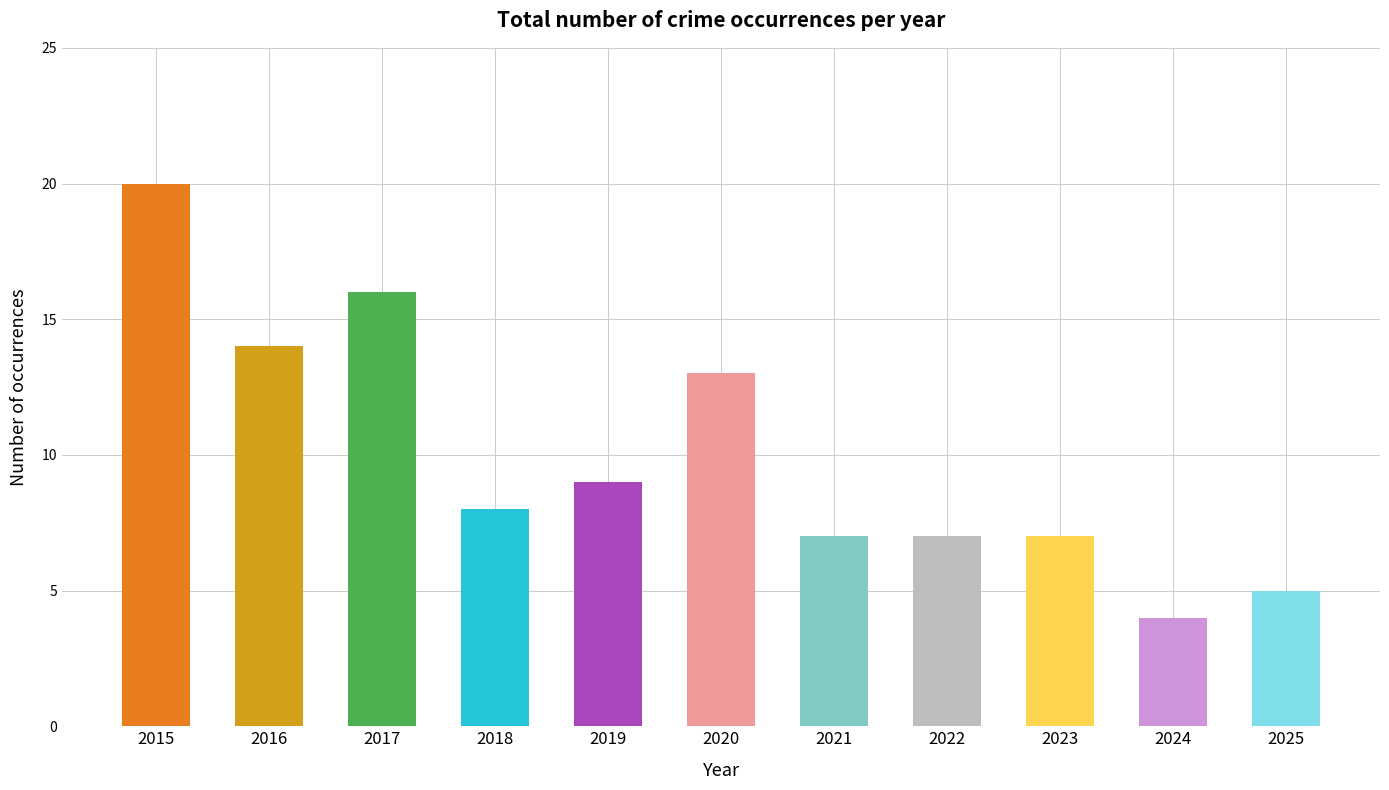

The value at 2021 is 11. True or false?

False